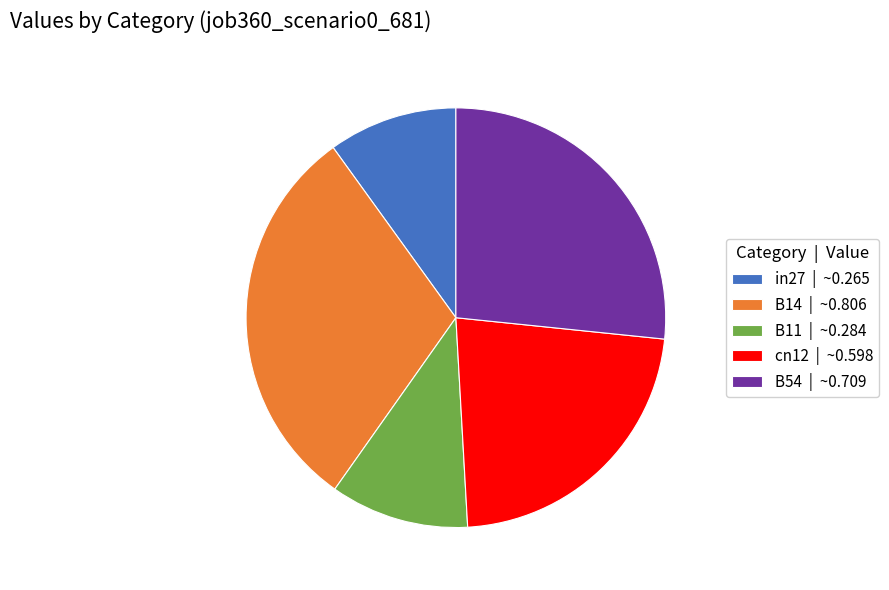

What is the largest slice in the pie chart?

B14